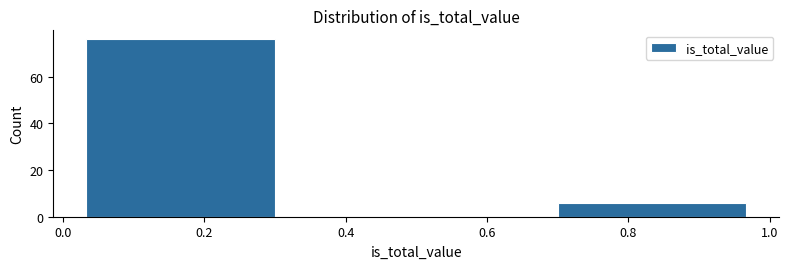

Over which range of the x-axis is the bar tallest?

0.00 to 0.34